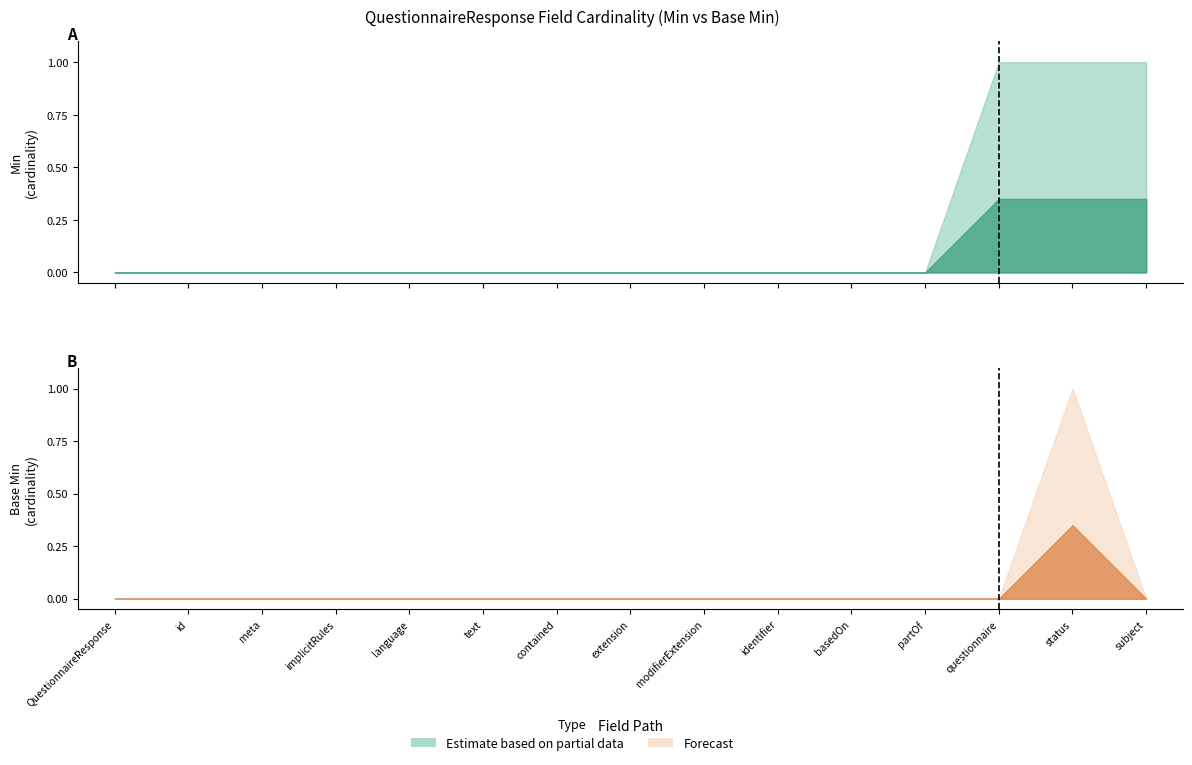

What position from the left is QuestionnaireResponse.modifierExtension?

9